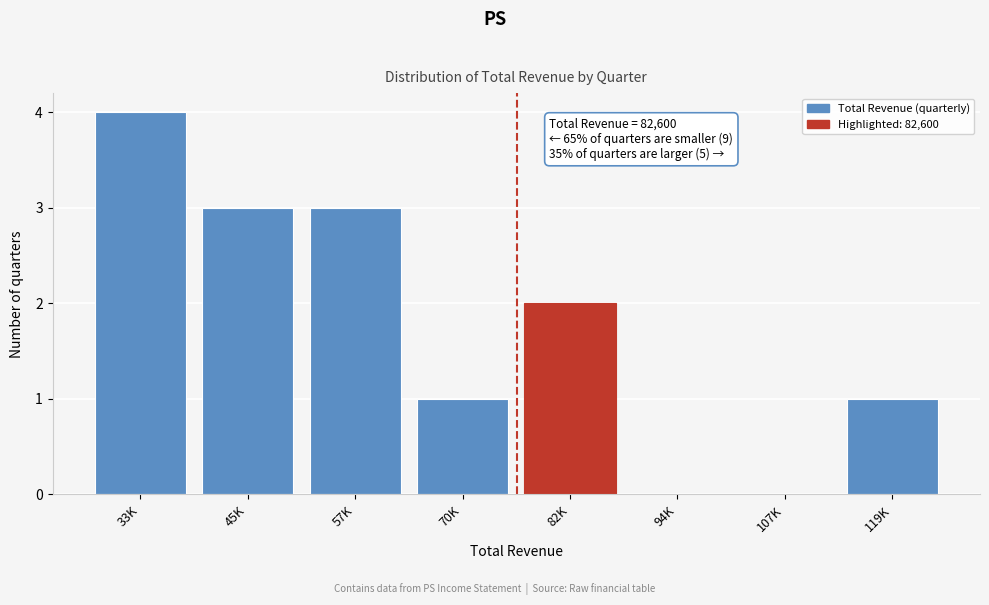

Reading right to left, extract all data points from this chart.

119K=1	107K=0	94K=0	82K=2	70K=1	57K=3	45K=3	33K=4